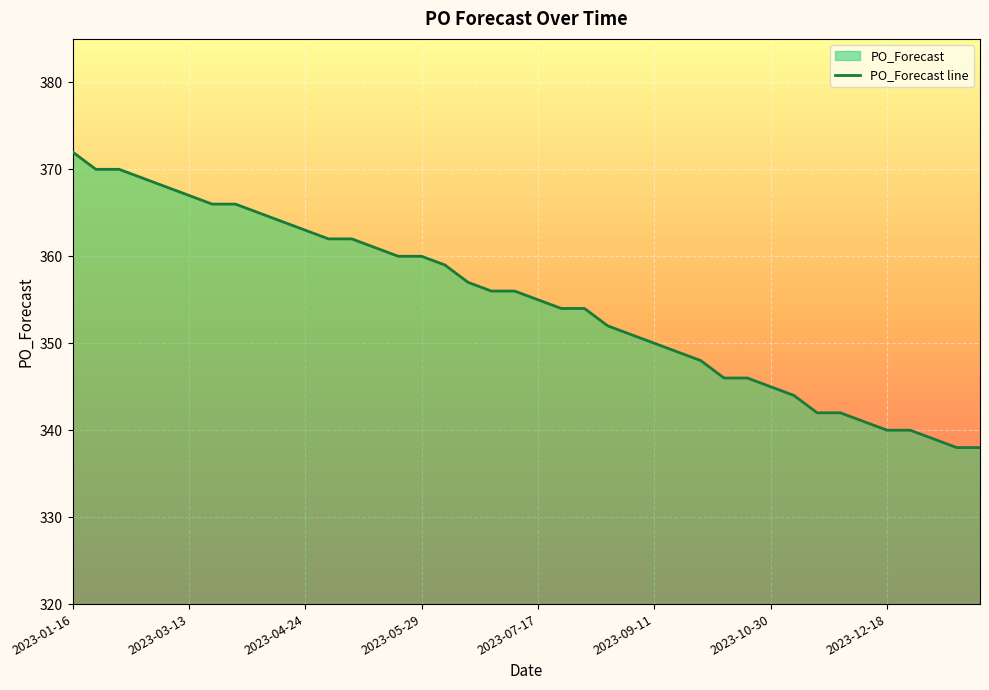

Reading left to right, list all the values displayed in this chart.

372	370	370	369	368	367	366	366	365	364	363	362	362	361	360	360	359	357	356	356	355	354	354	352	351	350	349	348	346	346	345	344	342	342	341	340	340	339	338	338